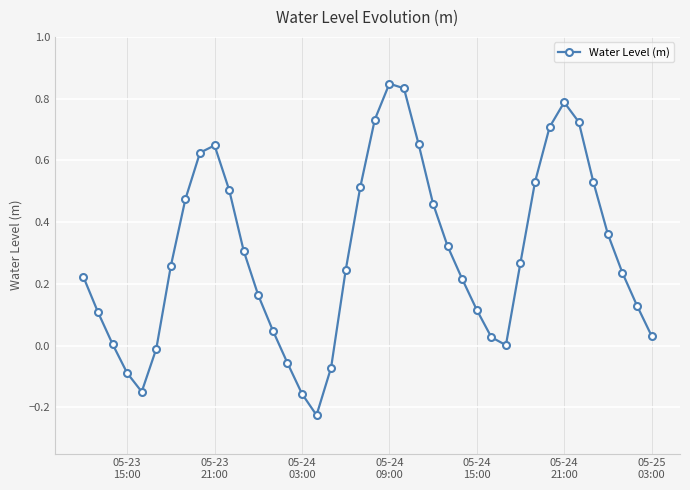

How many points are lower than both their immediate neighbors (excluding endpoints)?

3